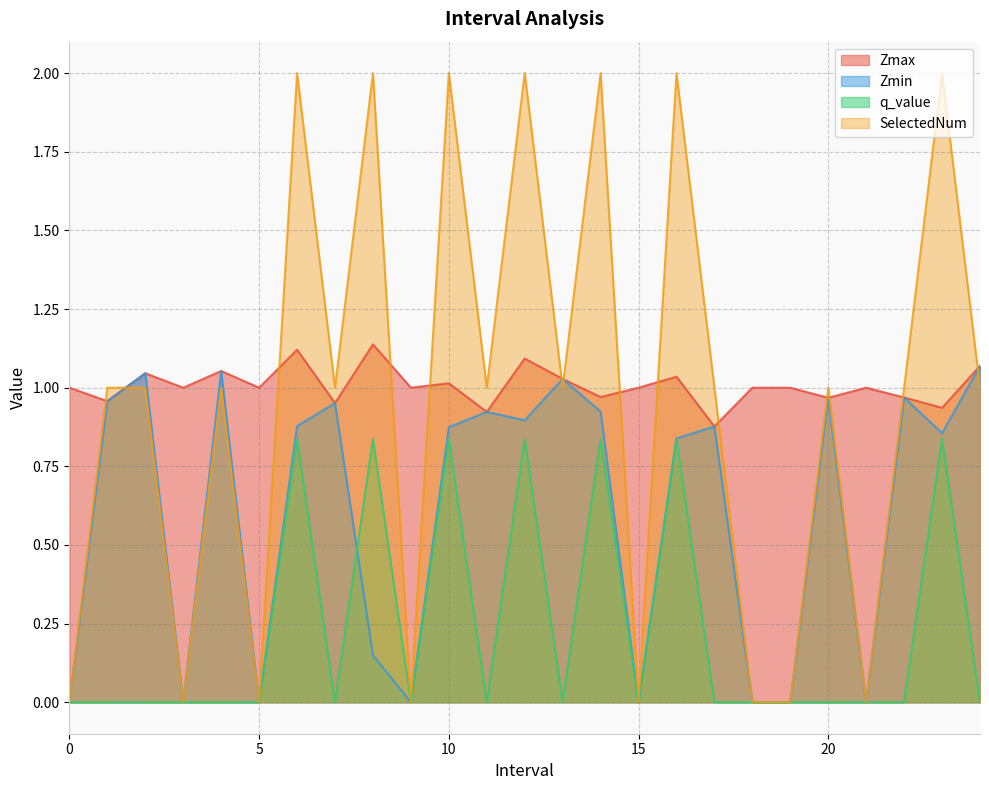

What is the sum of the q_value values at 10.0 and 20.0?

0.8